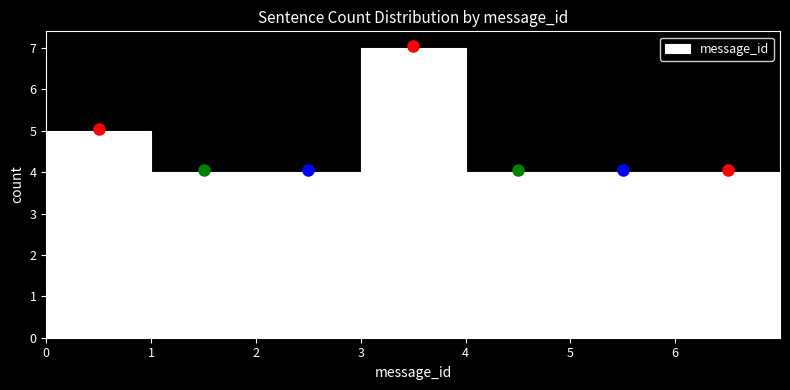

Over which range of the x-axis is the bar tallest?

3 to 4